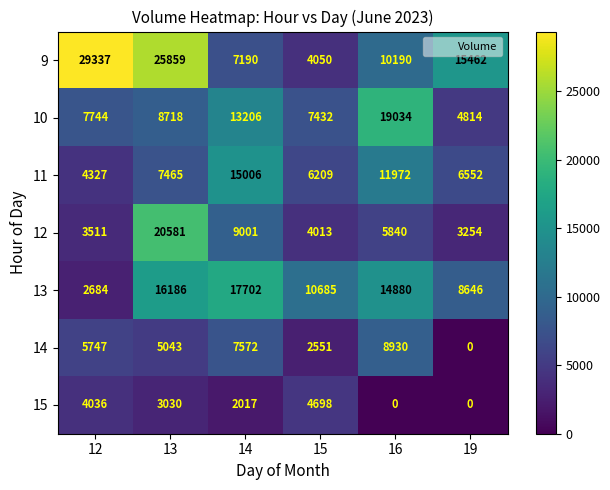

Which series has the largest range (max minus min)?

9